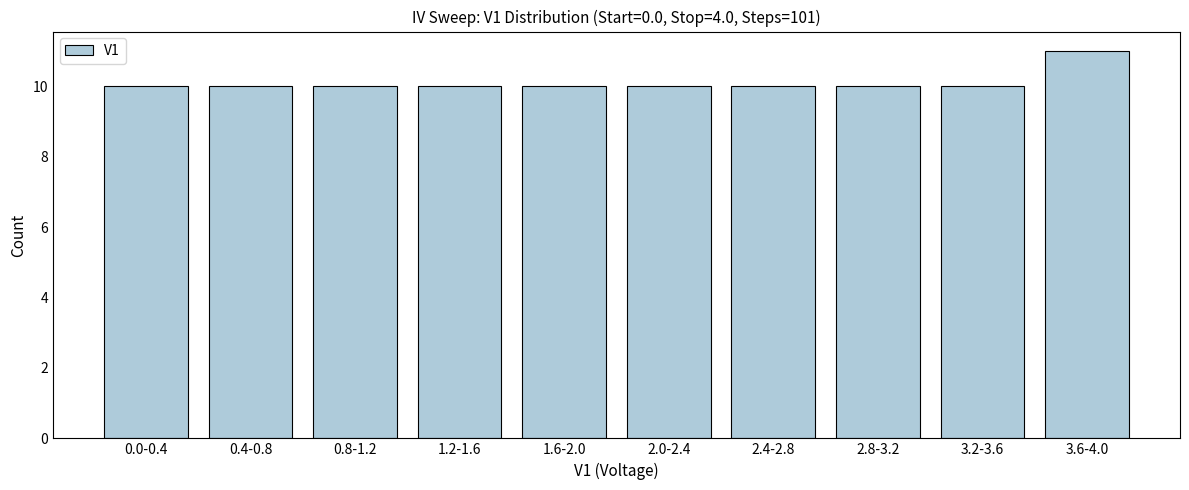

Reading left to right, extract all data points from this chart.

10	10	10	10	10	10	10	10	10	11